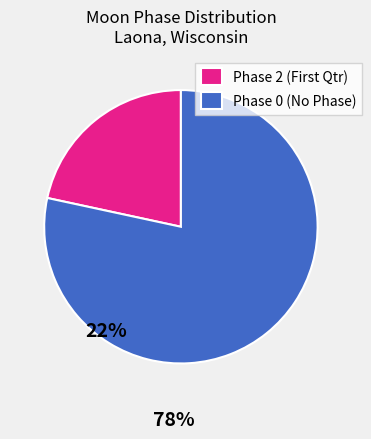

How many segments does this pie chart have?

2